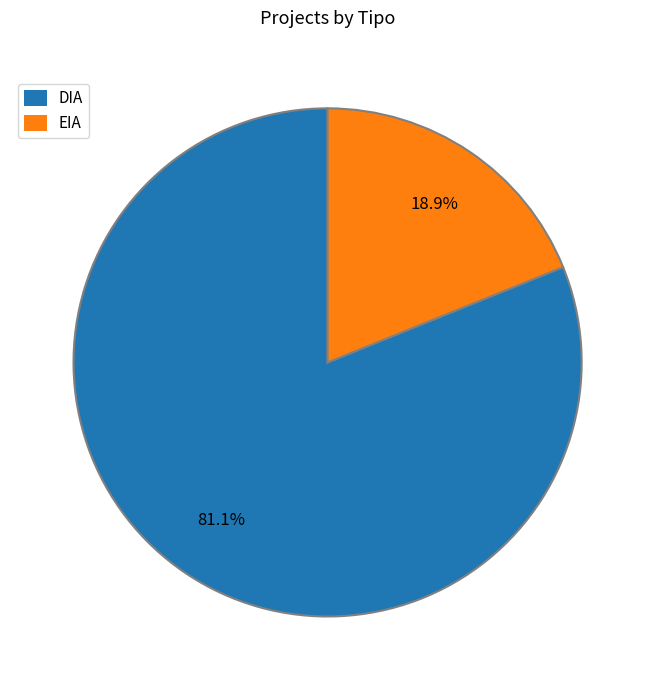

To the nearest percent, what is the average slice percentage?

50%